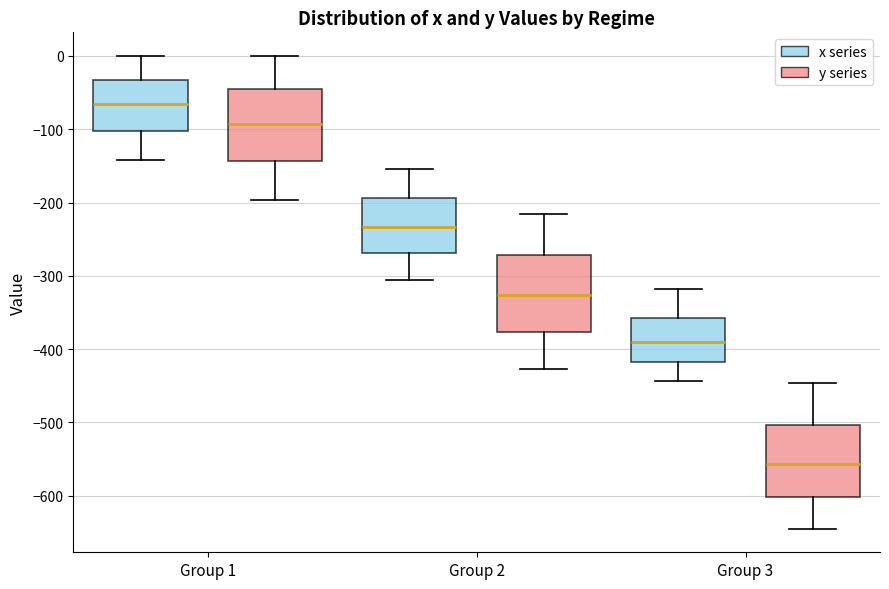

Where is the upper edge of the box for Group 2 (y series) on the y-axis? The values are not printed on the chart, so give them approximately, as read against the axis.

-270